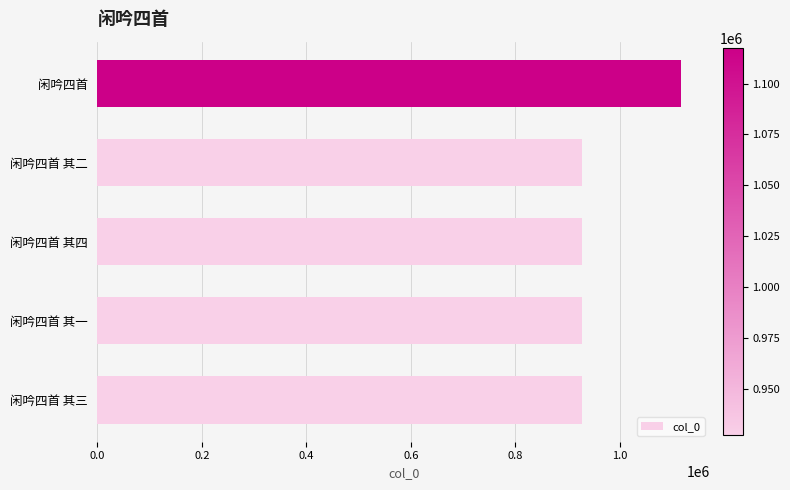

What is the greatest value displayed?

1117466